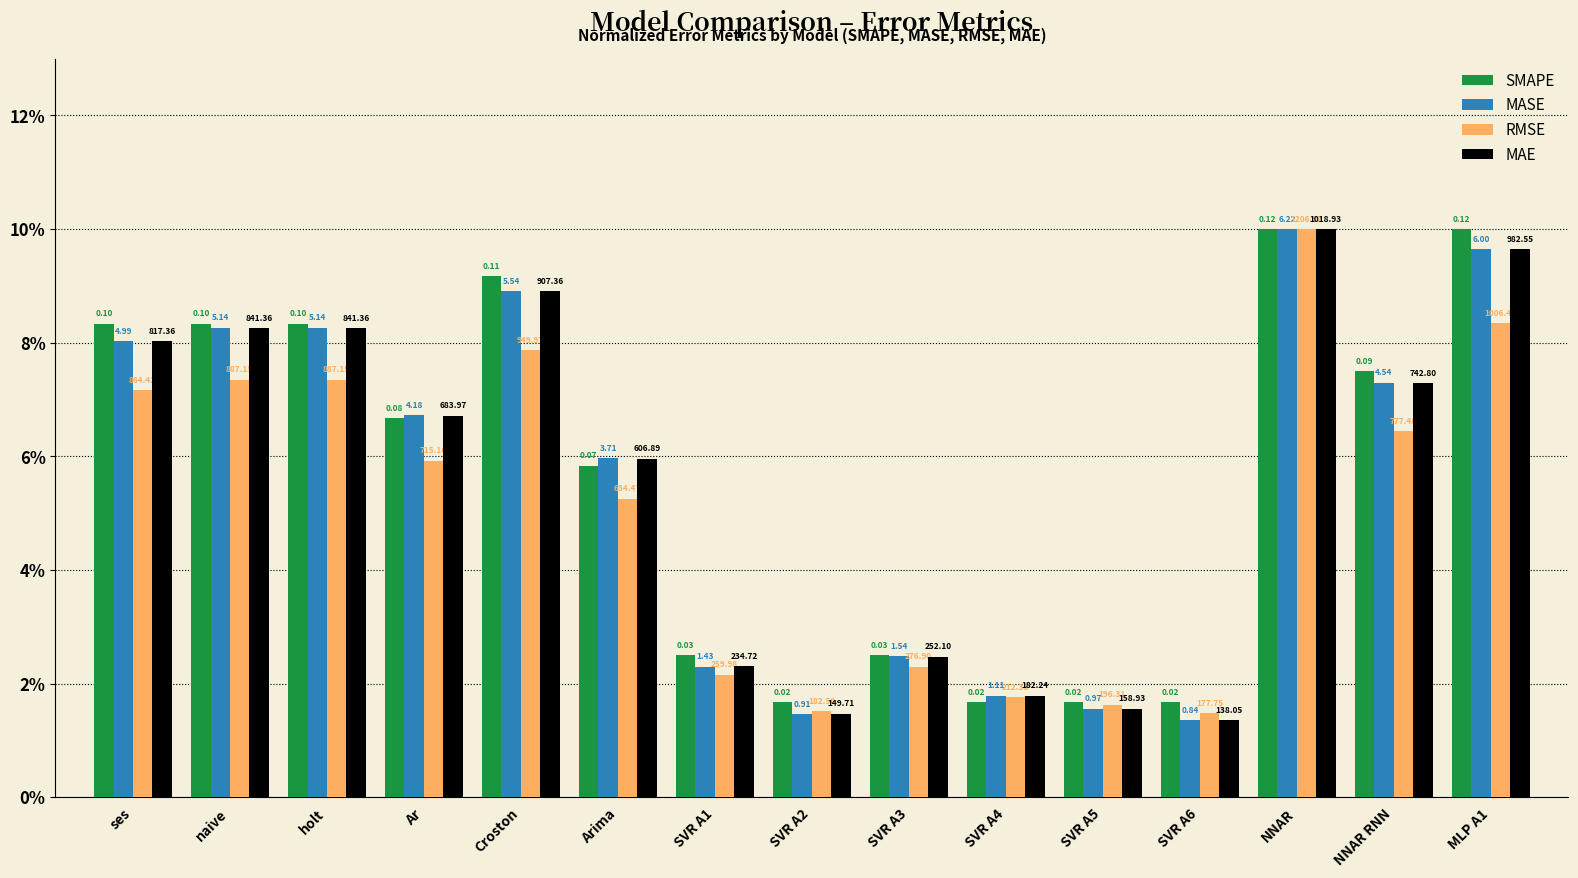

Does the chart contain any negative values?

No